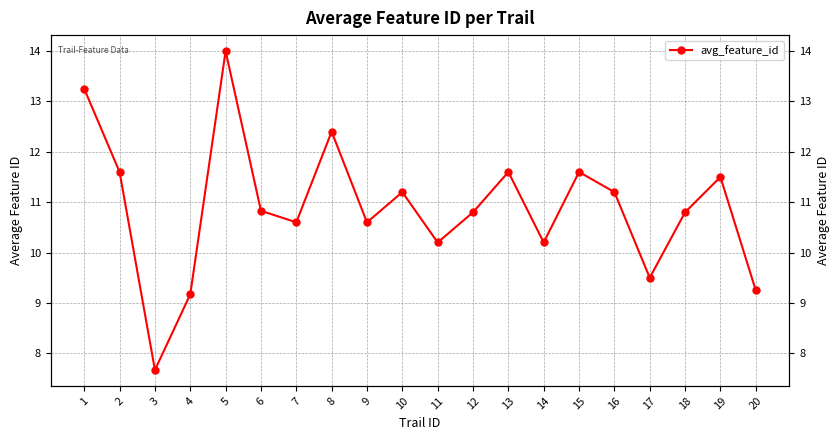

Rank the categories by value from lowest to highest.

3, 4, 20, 17, 11, 14, 7, 9, 12, 18, 6, 10, 16, 19, 2, 13, 15, 8, 1, 5